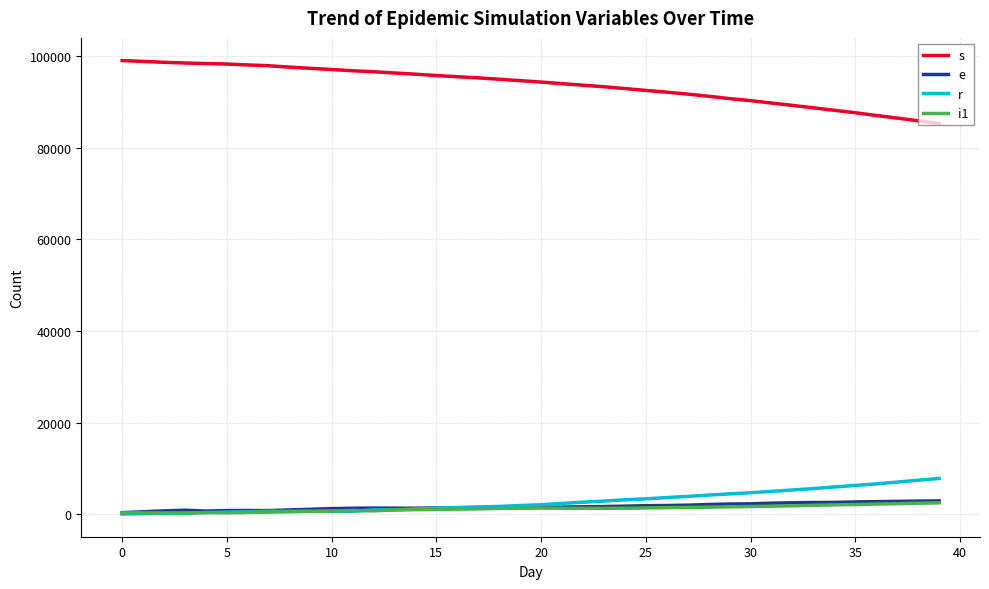

True or false: e and s cross at least once.

False